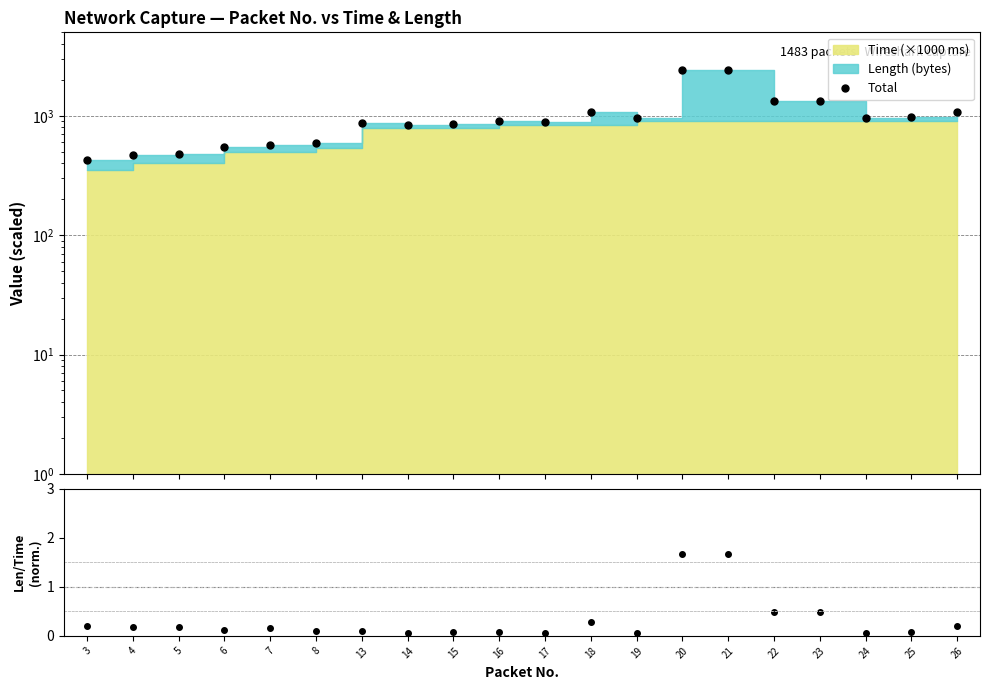

Reading right to left, extract all data points from this chart.

Total: 26=1084.0	25=968.3	24=956.3	23=1337.1	22=1337.1	21=2416.1	20=2416.1	19=962.1	18=1071.3	17=890.9	16=902.8	15=852.2	14=840.0	13=870.9	8=586.9	7=568.9	6=552.9	5=476.1	4=473.1	3=428.4
Length / Time: 26=0.2	25=0.1	24=0.1	23=0.5	22=0.5	21=1.7	20=1.7	19=0.1	18=0.3	17=0.1	16=0.1	15=0.1	14=0.1	13=0.1	8=0.1	7=0.2	6=0.1	5=0.2	4=0.2	3=0.2